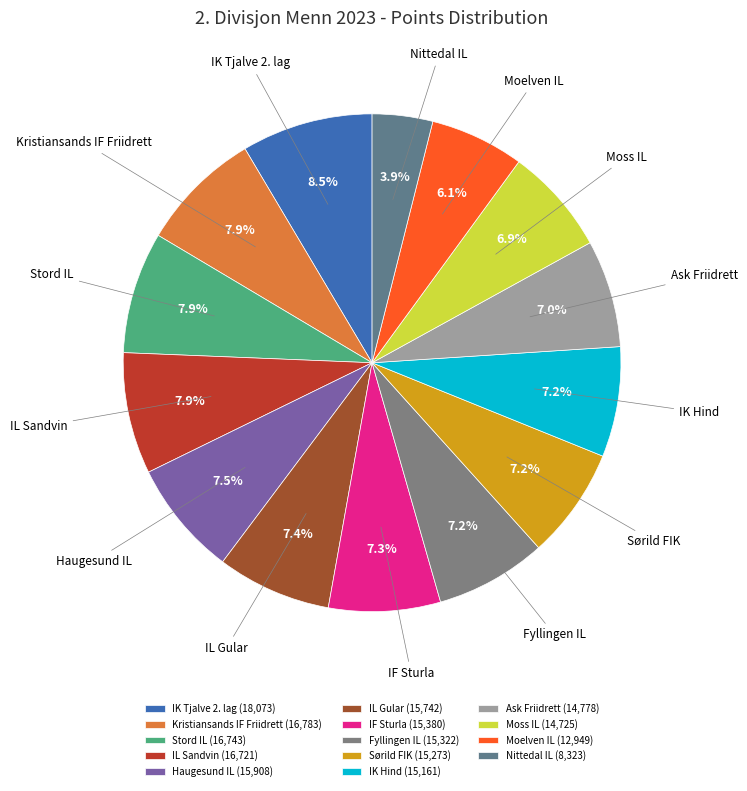

True or false: IK Hind accounts for 1% of the total.

False